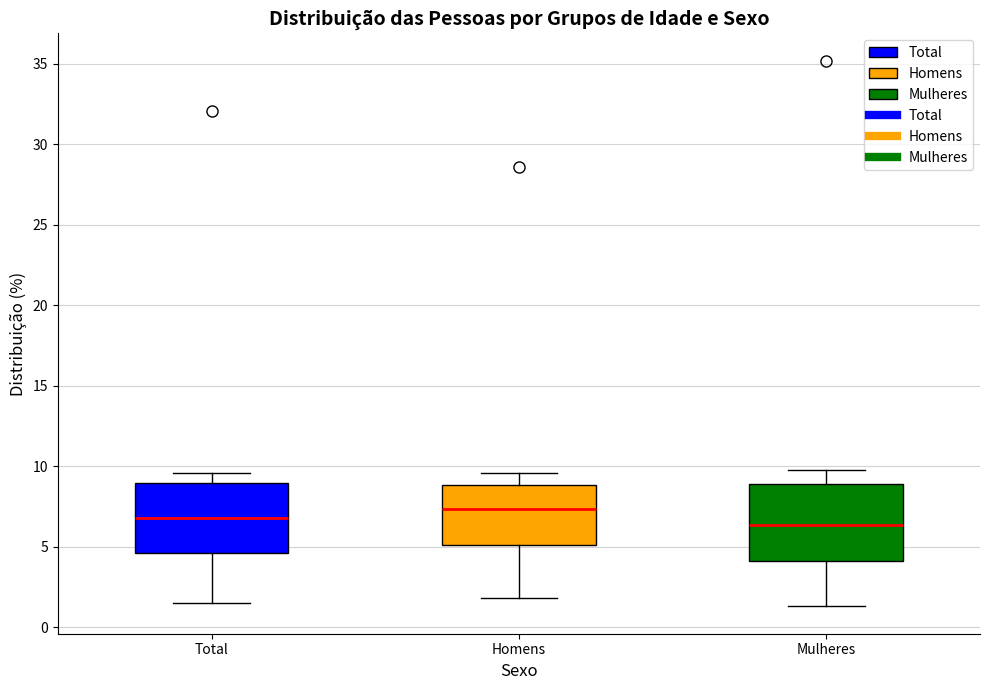

Where does the lower whisker of the box for Homens end on the y-axis? The values are not printed on the chart, so give them approximately, as read against the axis.

2.0